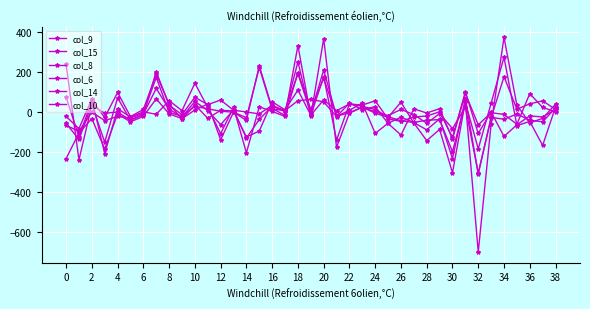

Does the chart have visible grid lines?

Yes